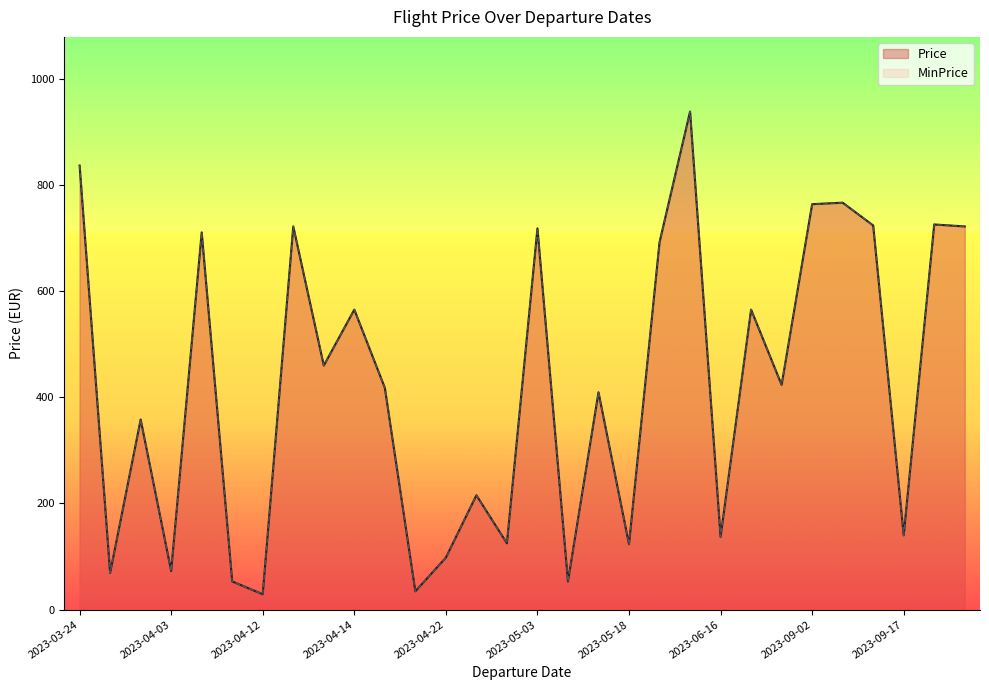

Reading right to left, list all the values displayed in this chart.

Price: 722.1	725.9	139.9	724.0	766.9	764.1	423.6	565.4	137.2	938.6	692.3	123.2	409.6	53.2	718.4	125.0	215.5	98.0	34.5	418.0	565.4	460.0	722.1	28.9	53.2	710.9	72.8	358.3	69.0	836.9
MinPrice: 722.1	725.9	139.9	724.0	766.9	764.1	423.6	565.4	137.2	938.6	692.3	123.2	409.6	53.2	718.4	125.0	215.5	98.0	34.5	418.0	565.4	460.0	722.1	28.9	53.2	710.9	72.8	358.3	69.0	836.9